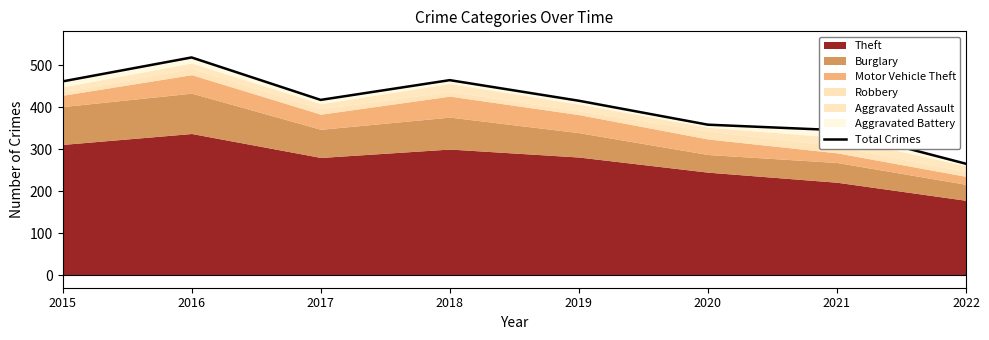

List the labels in order of value, largest first.

2016, 2018, 2015, 2017, 2019, 2020, 2021, 2022